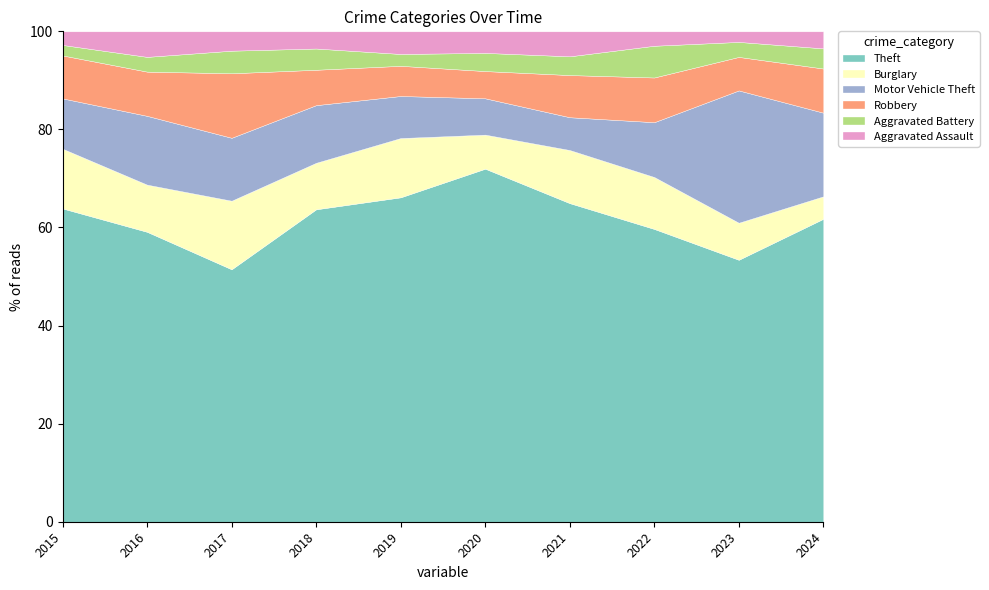

What is the total value across all series at 2021?

100.0